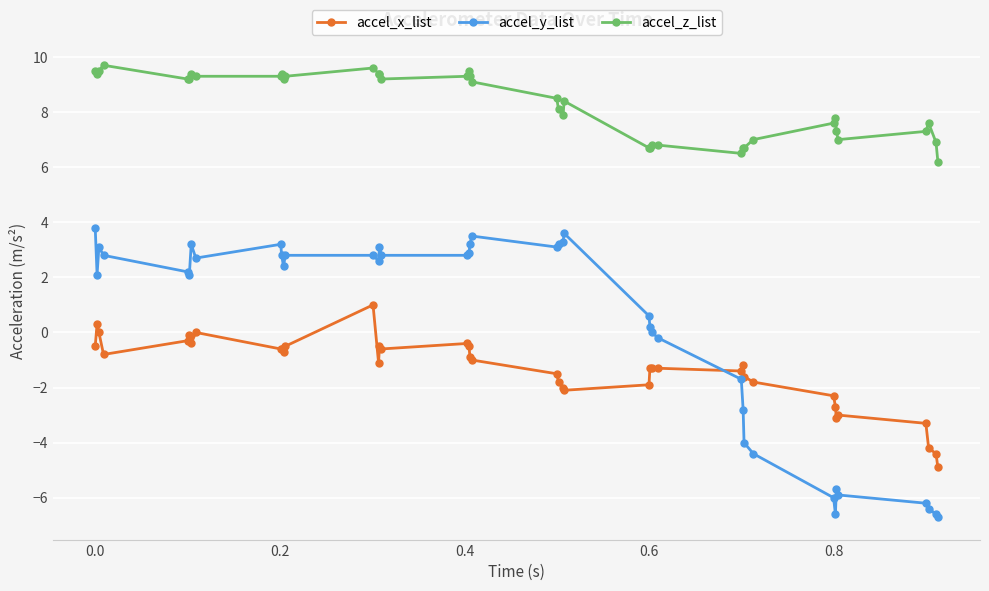

True or false: accel_z_list has more than 0 points higher than both neighbors.

True